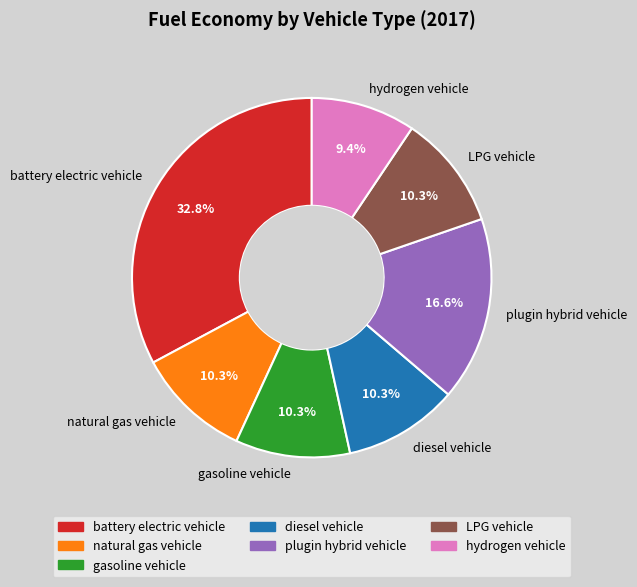

Does any single category account for the majority?

No